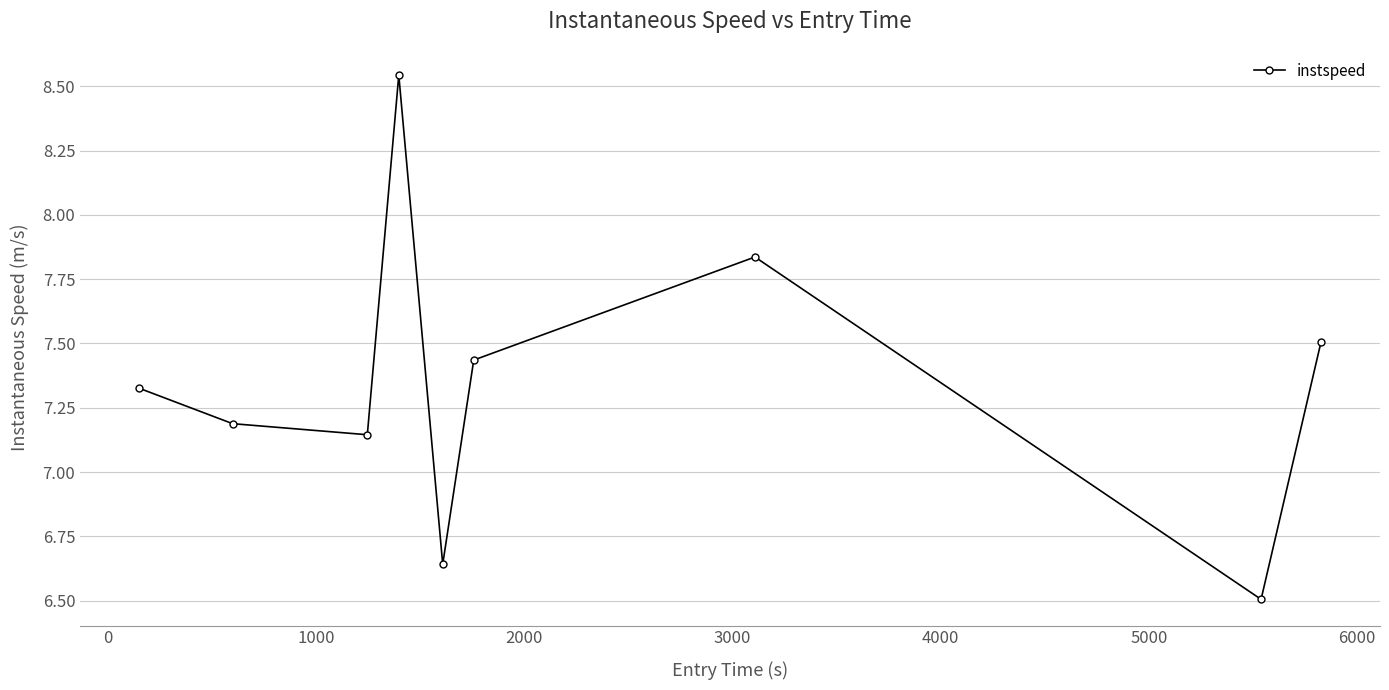

How many points are lower than both their immediate neighbors (excluding endpoints)?

3